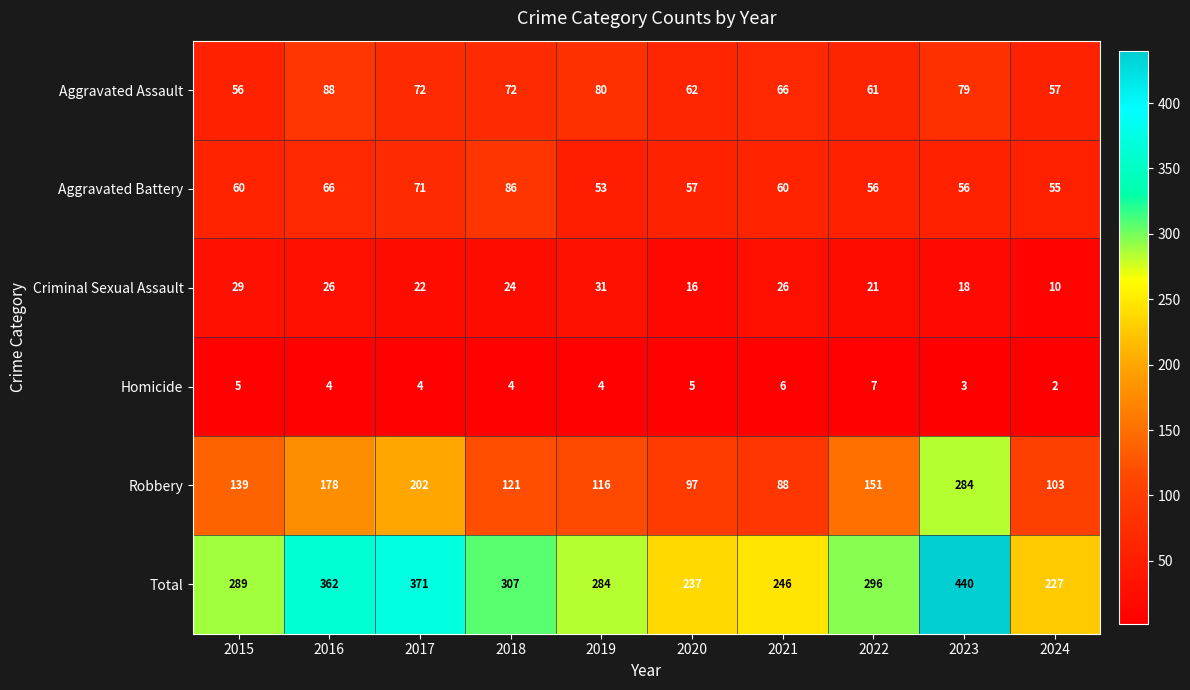

What is the difference between the second highest and minimum values in the Total series?

144